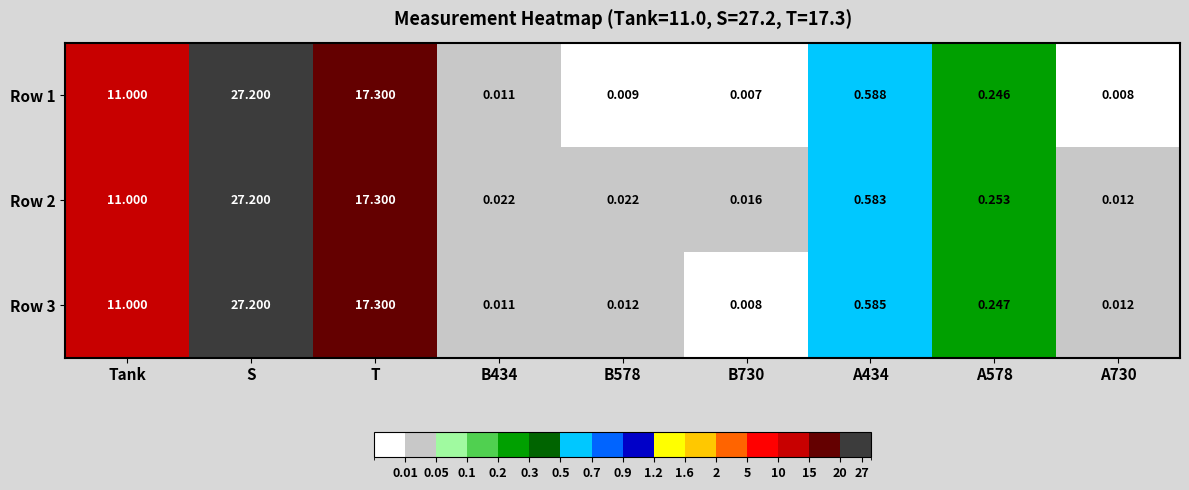

At which label does Row 3 reach its peak?

S